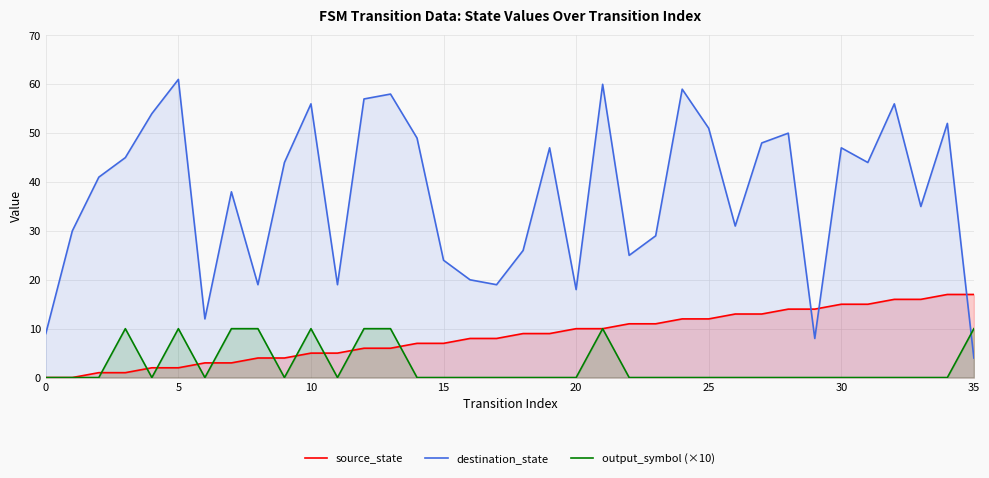

What is the label of the 17th point from the right?

19